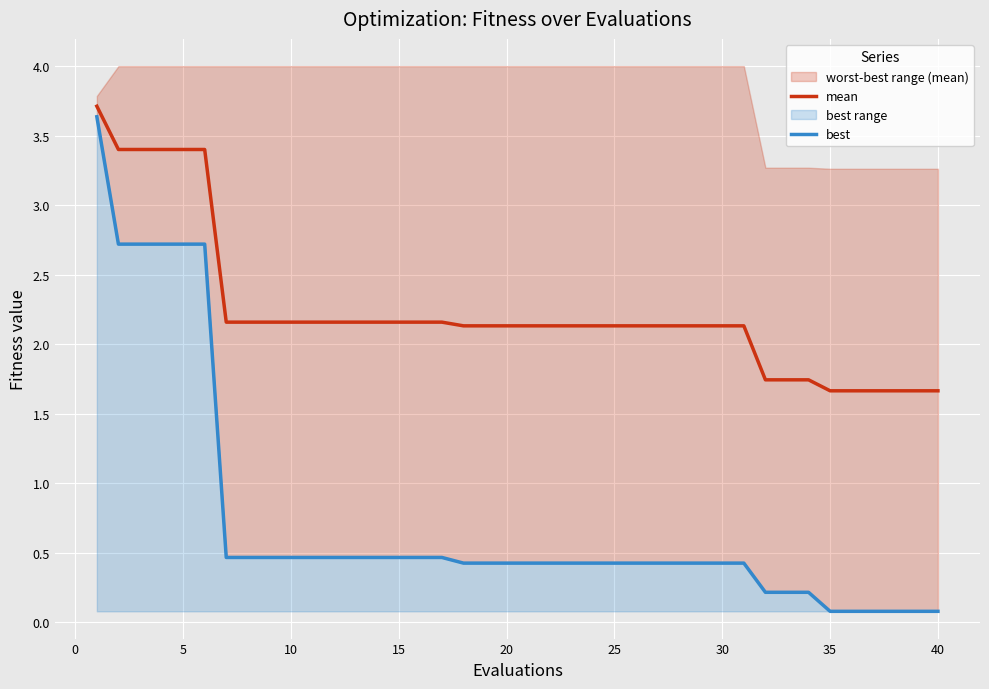

True or false: mean has a value of 0.8 at 5.

False